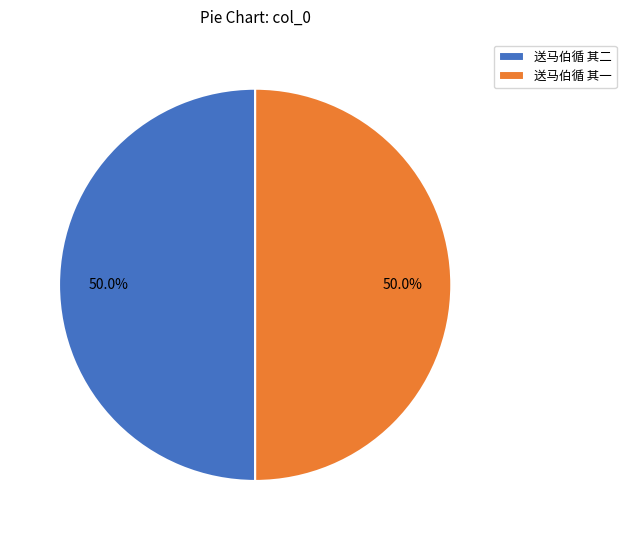

Do 送马伯循 其二 and 送马伯循 其一 together represent more than half of the pie?

Yes